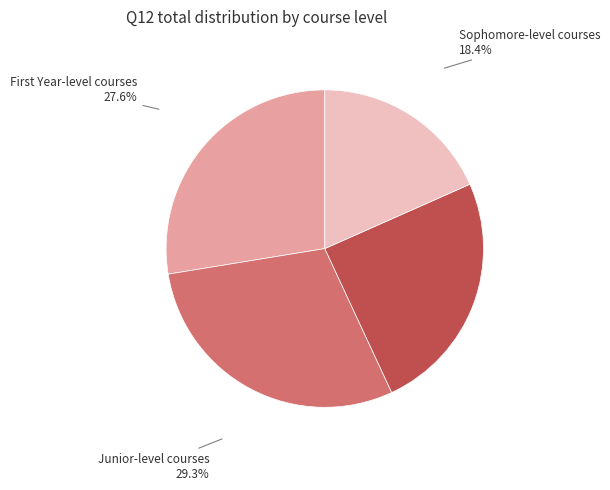

The Sophomore-level courses slice represents 25% of the pie. True or false?

False